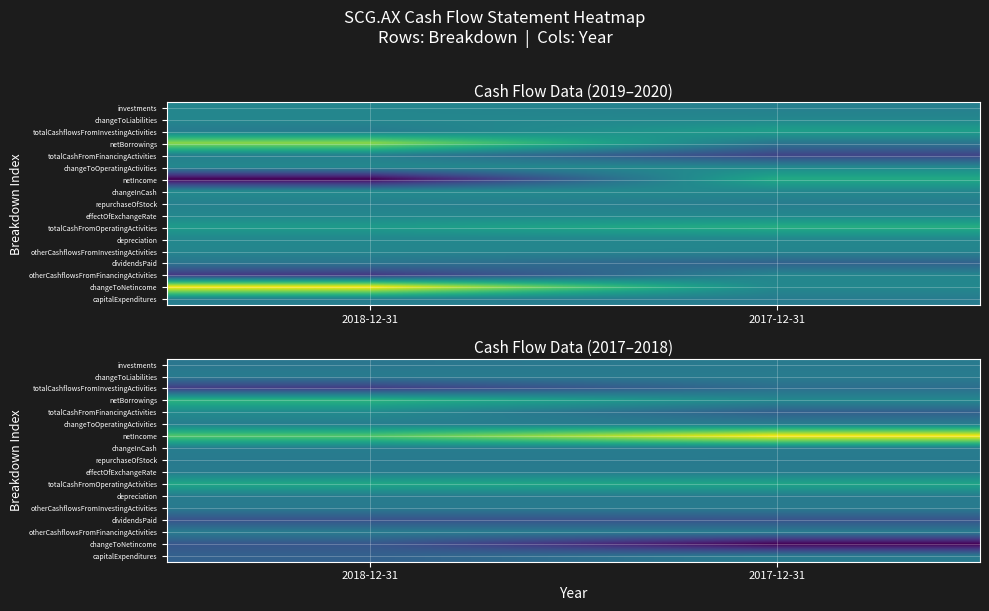

What is the maximum value for netIncome?

4217900000